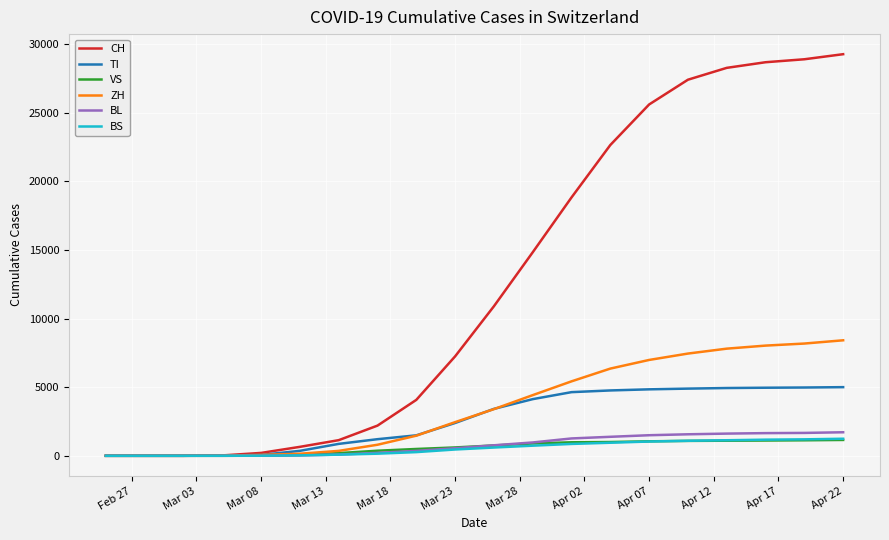

Which series has the largest total across all categories?

CH